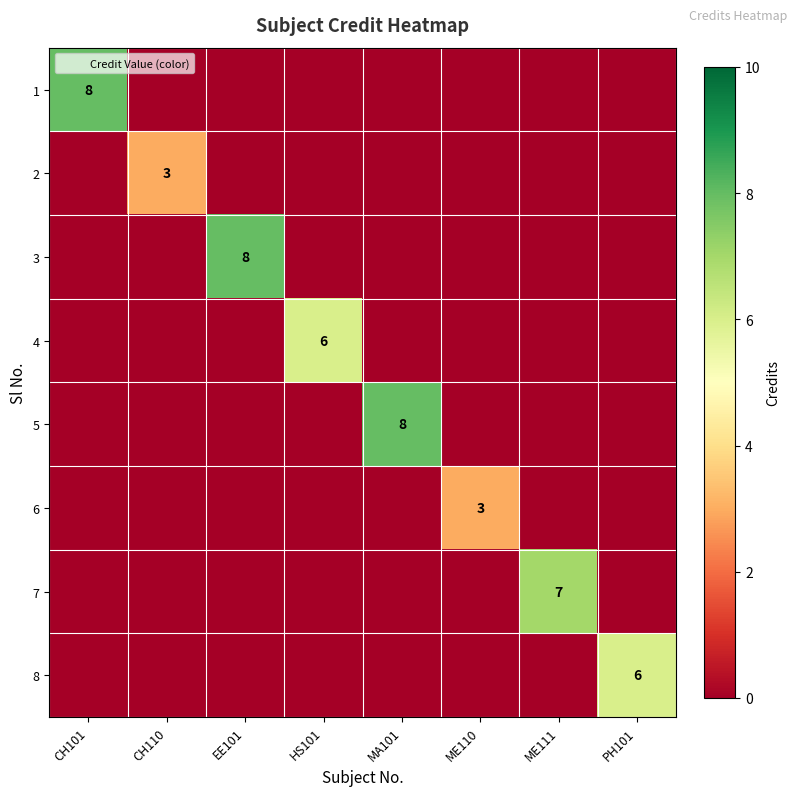

True or false: 8 has a value of 6 at PH101.

True